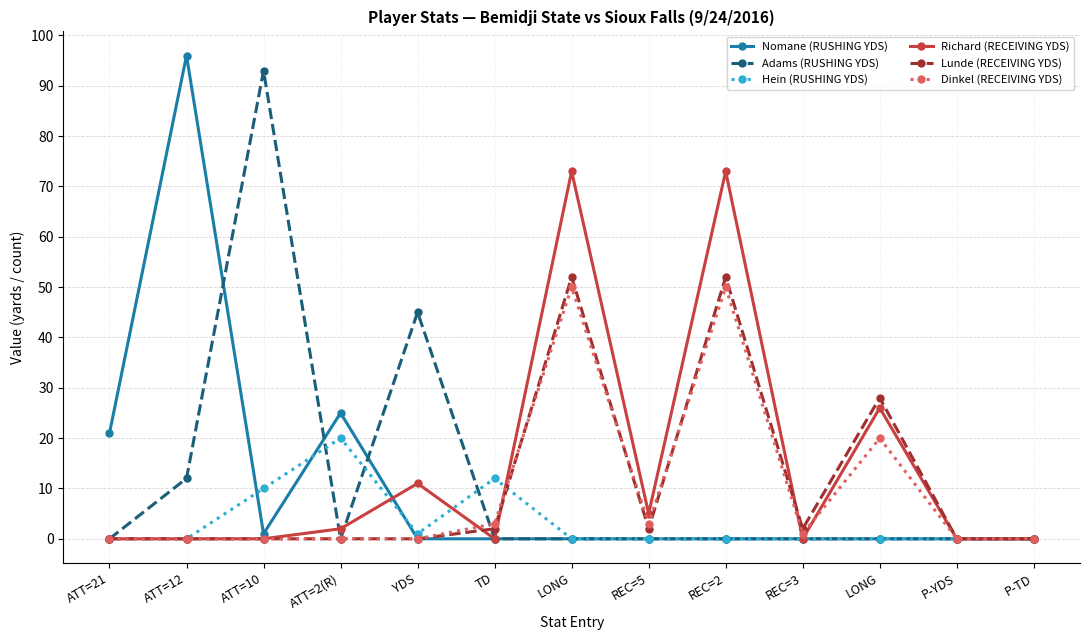

Is this an area chart (filled region under the line)?

No